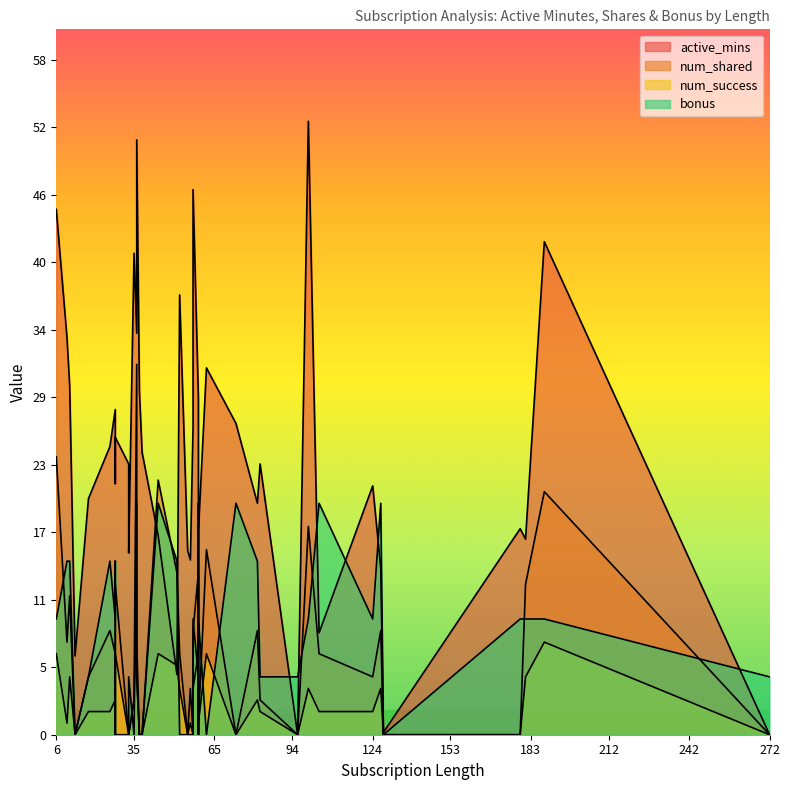

What are all the series names shown in the legend?

active_mins, num_shared, num_success, bonus